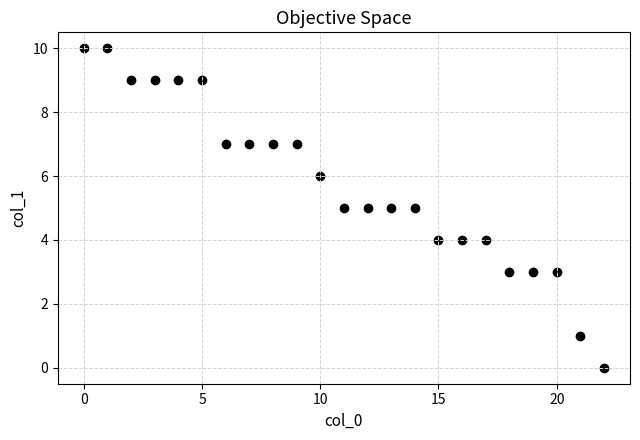

What is the range of X values (max minus min)?

22